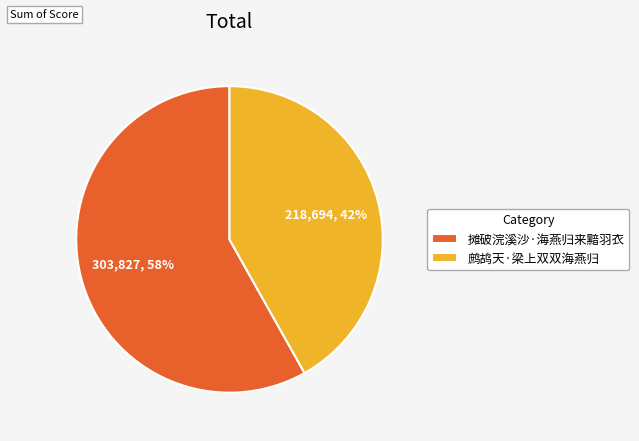

Which category has the biggest portion of the pie?

摊破浣溪沙·海燕归来黯羽衣